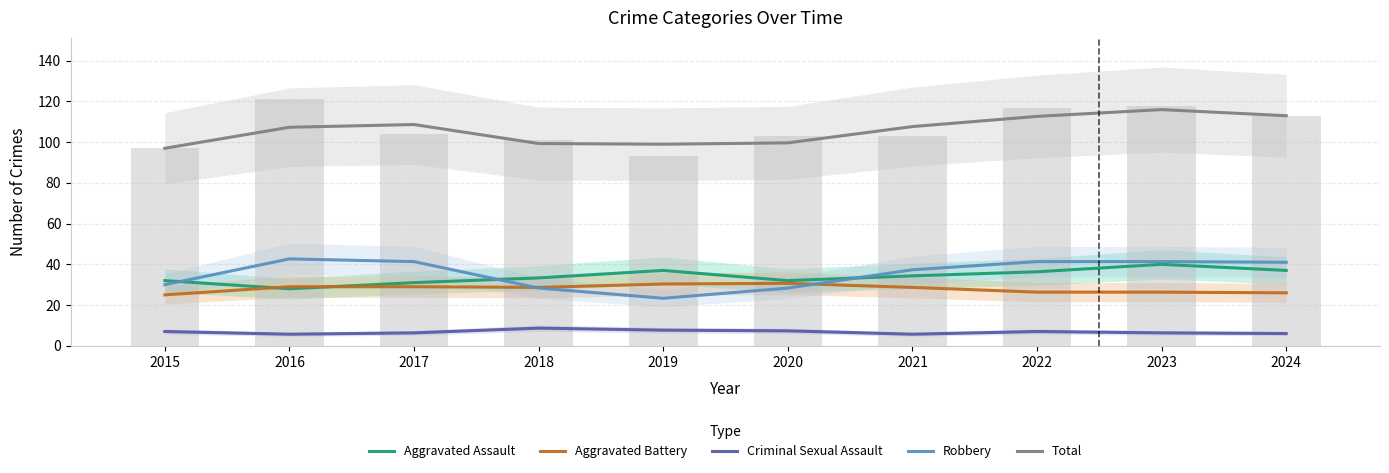

How many values in the Criminal Sexual Assault series exceed 7?

3